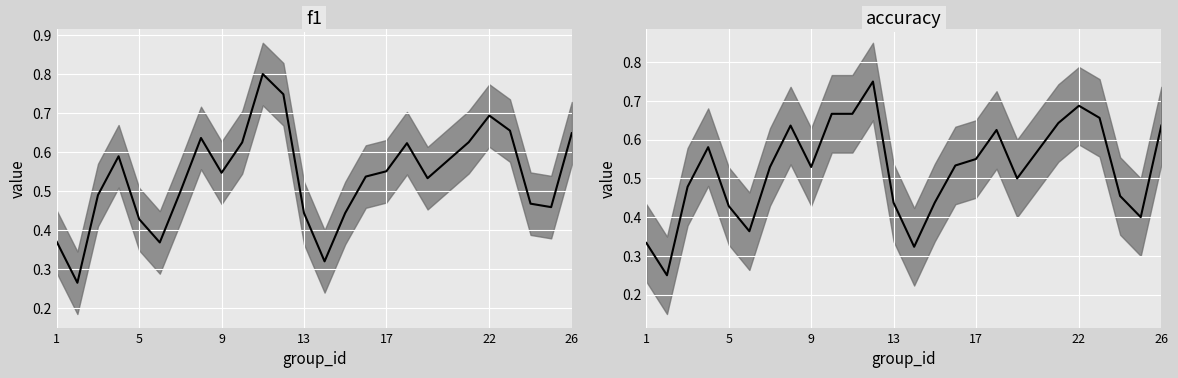

List the series in order of their overall mean, lowest first.

accuracy, f1